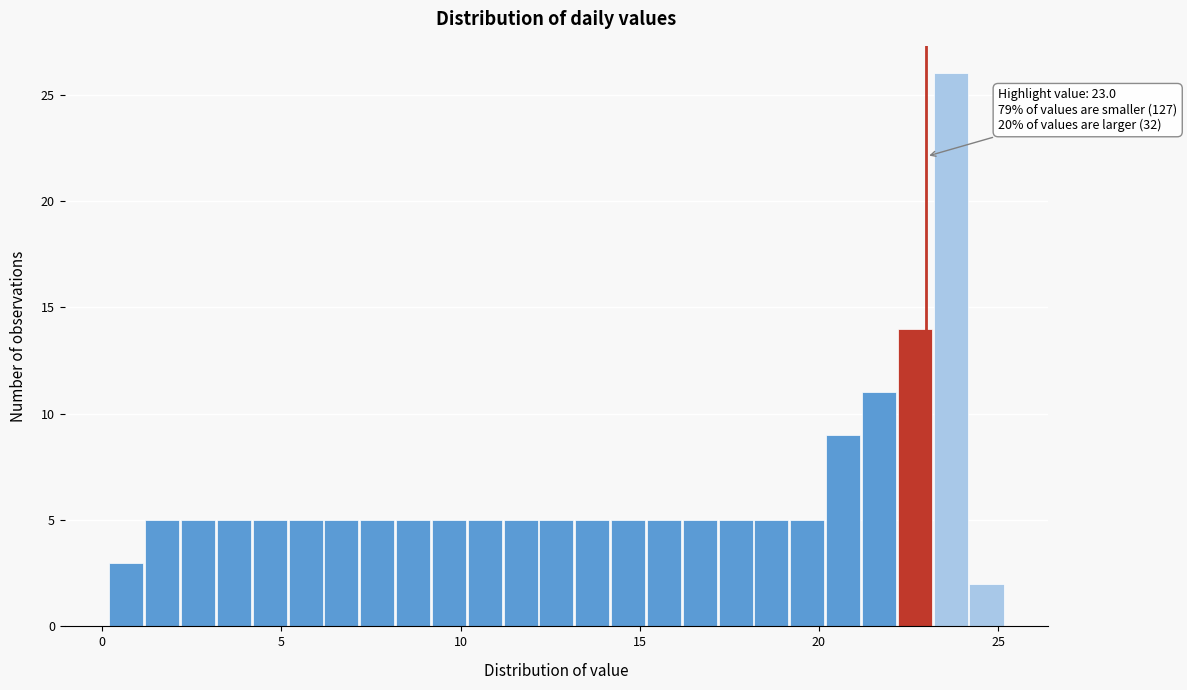

Around what value on the x-axis is the tallest bar? Give the approximate position of its centre, as read against the axis.

23.5